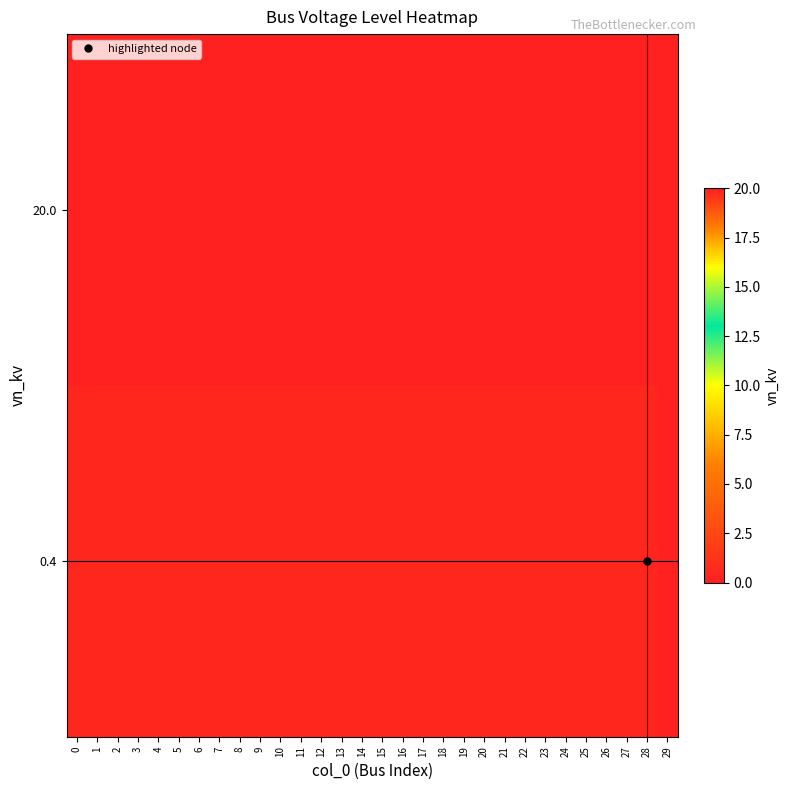

Which series has the largest total across all categories?

row_1